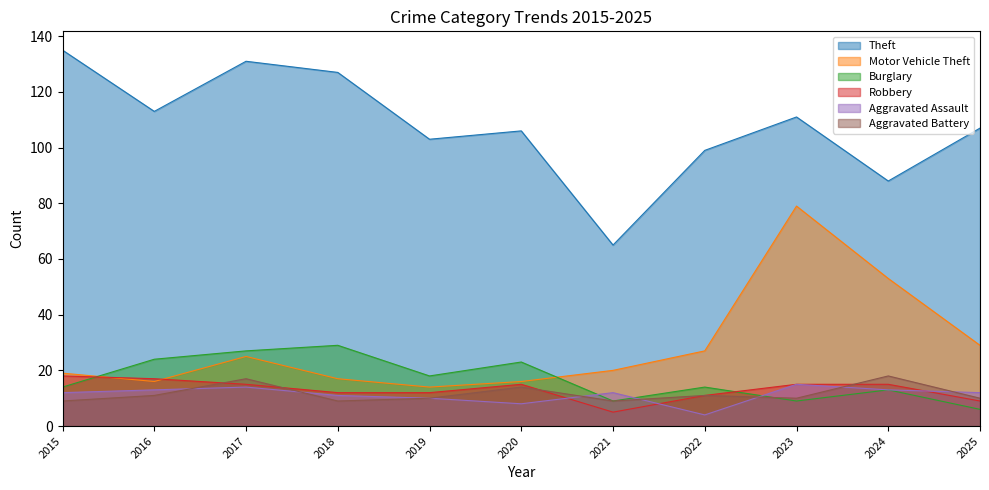

Does the chart display data point markers on the line(s)?

No